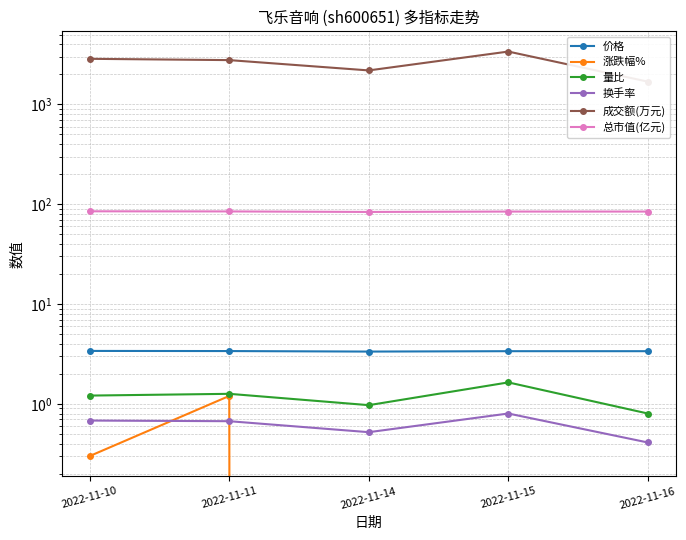

Reading left to right, what are all the values shown in this chart?

价格: 3.4	3.4	3.3	3.4	3.4
涨跌幅%: 0.3	1.2	-0.9	0.0	0.0
量比: 1.2	1.3	1.0	1.6	0.8
换手率: 0.7	0.7	0.5	0.8	0.4
成交额(万元): 2866.0	2782.0	2193.0	3389.0	1693.0
总市值(亿元): 85.0	84.7	83.7	84.5	84.5